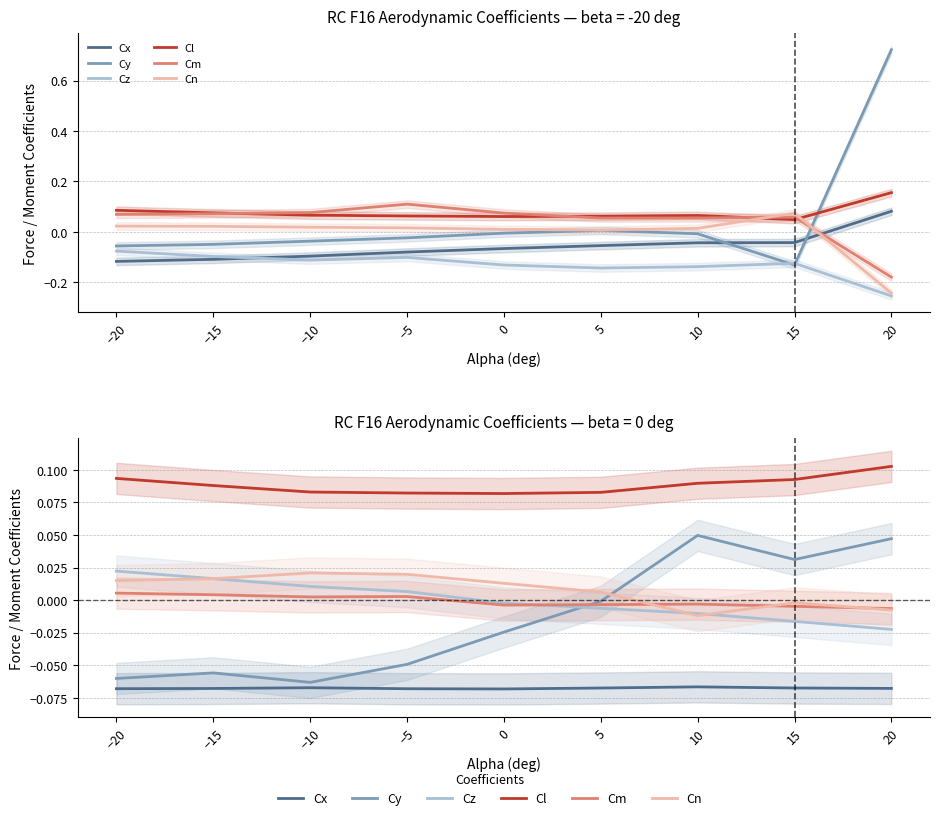

What are all the series names shown in the legend?

Cx, Cy, Cz, Cl, Cm, Cn